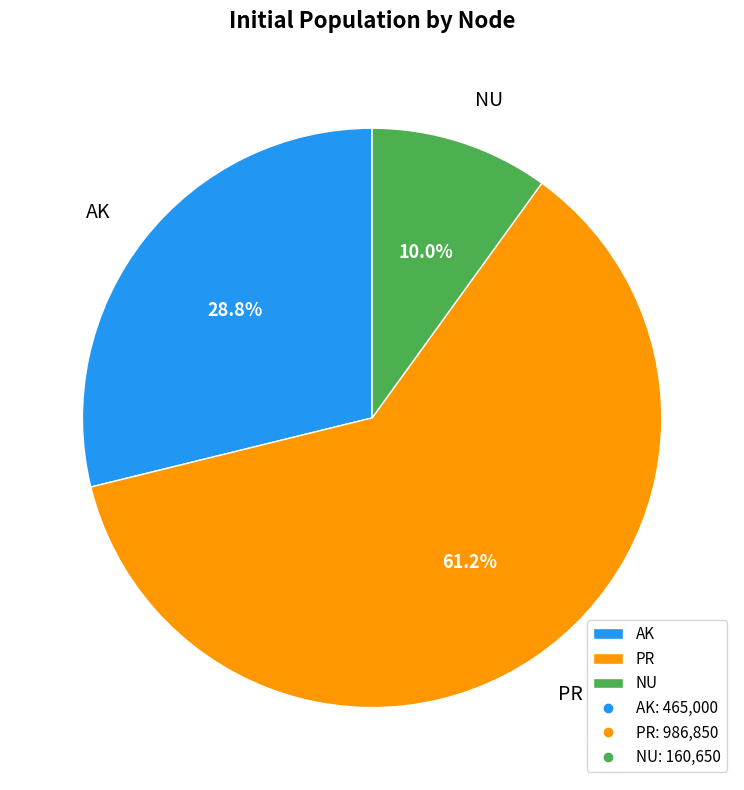

Between AK and NU, which is larger?

AK